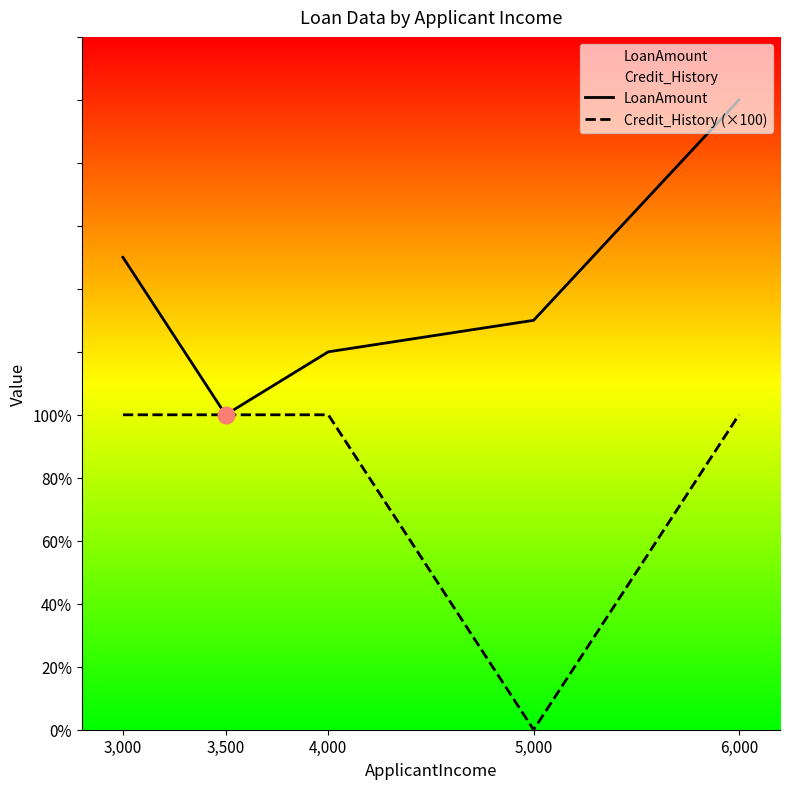

True or false: LoanAmount has more than 2 points higher than both neighbors.

False